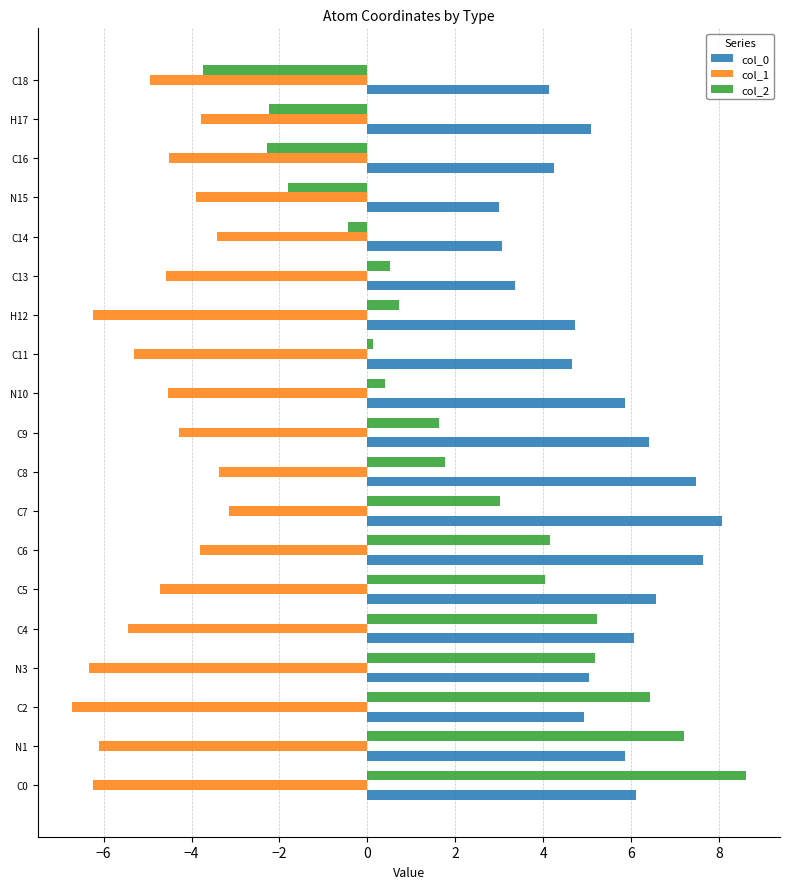

At which label does col_2 reach its minimum?

C18